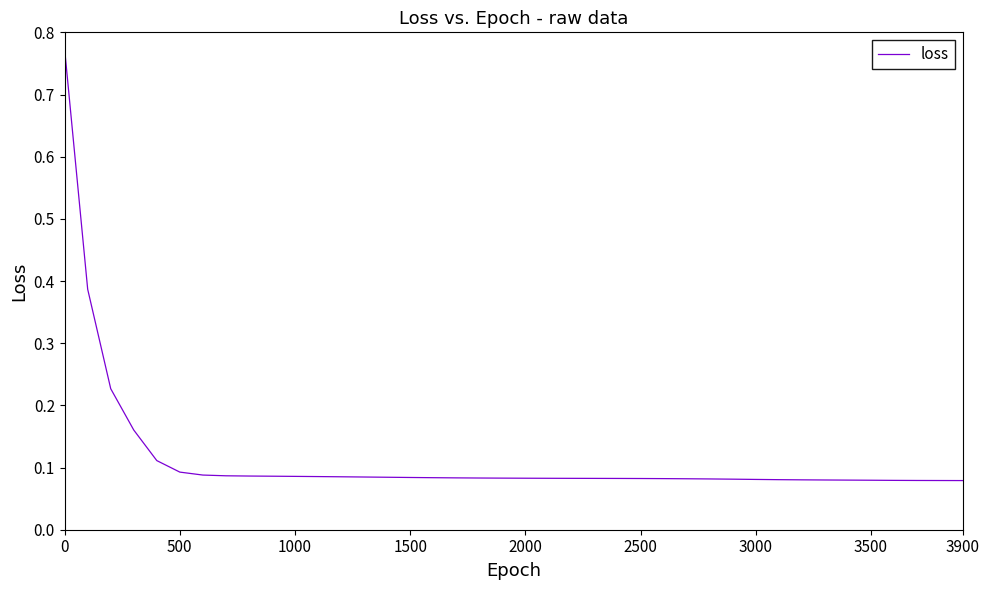

How many values are between 0 and 1?

40